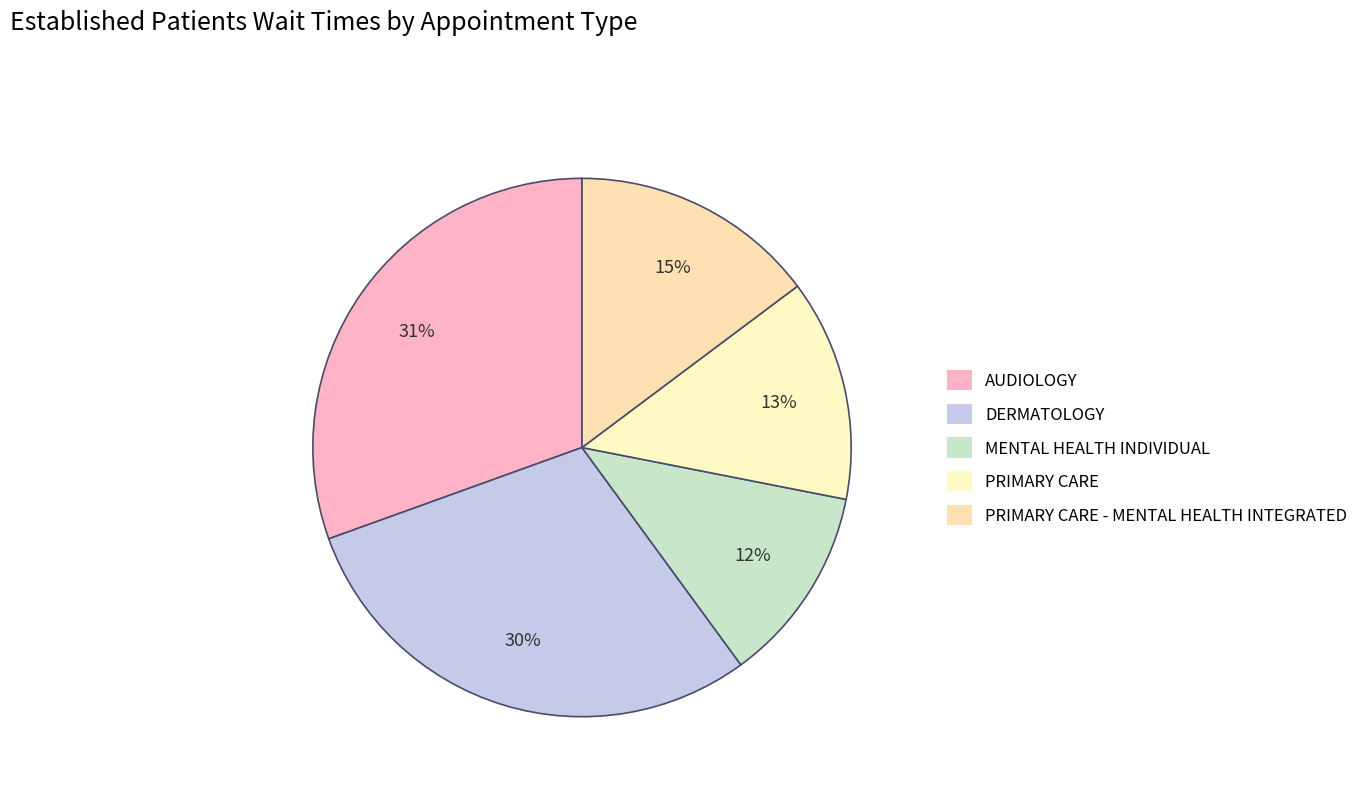

Rank the categories by value from highest to lowest.

AUDIOLOGY, DERMATOLOGY, PRIMARY CARE - MENTAL HEALTH INTEGRATED, PRIMARY CARE, MENTAL HEALTH INDIVIDUAL